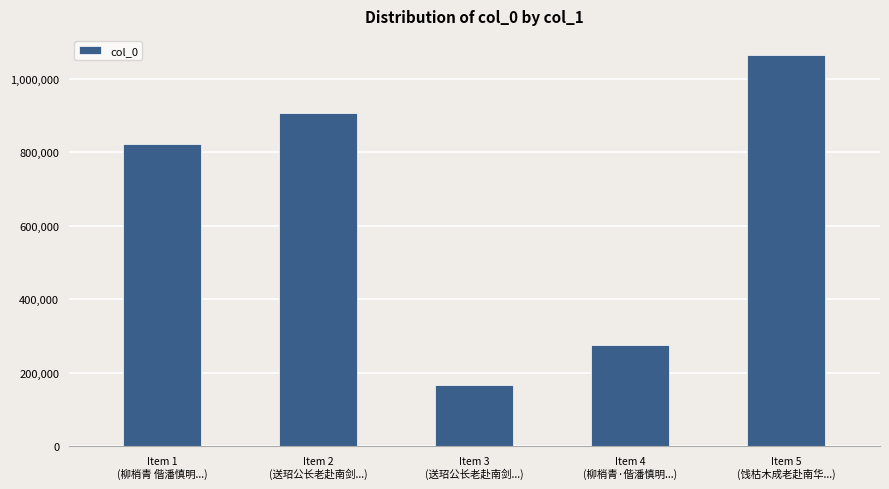

How many bars are there in total?

5